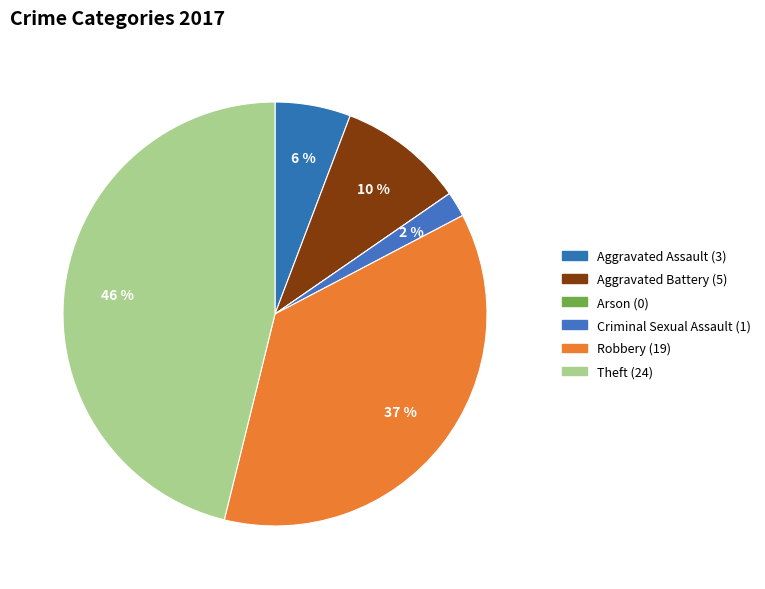

Which has a higher value, Aggravated Battery or Arson?

Aggravated Battery